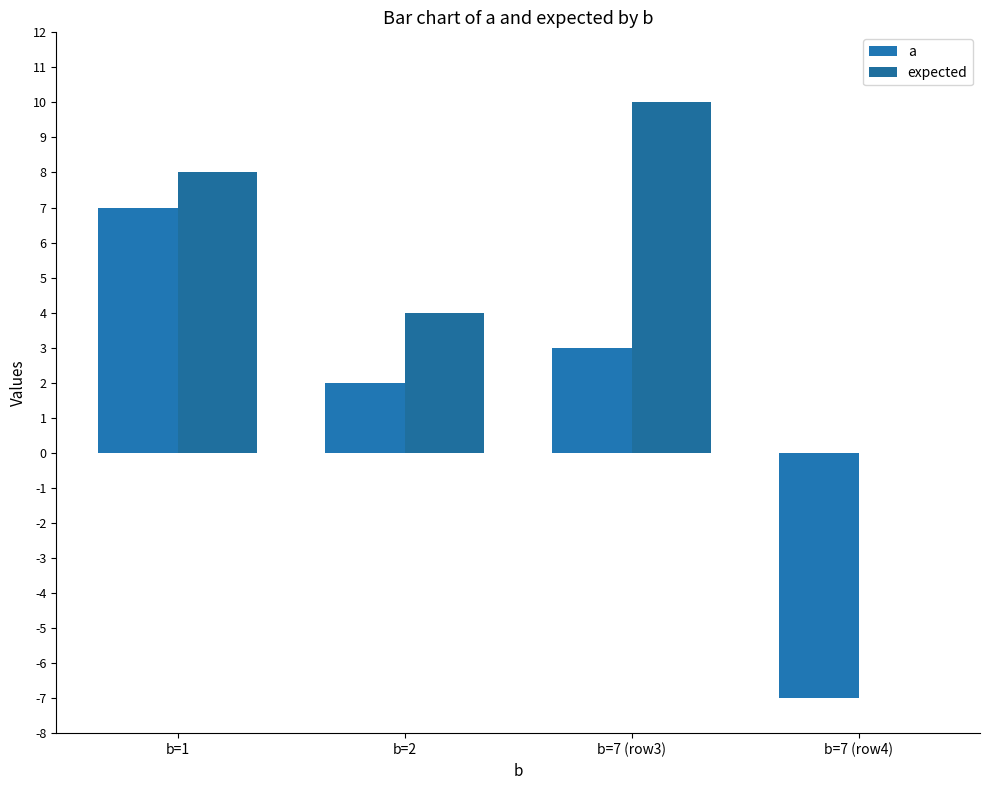

Rank the series by their maximum value, from lowest to highest.

a, expected